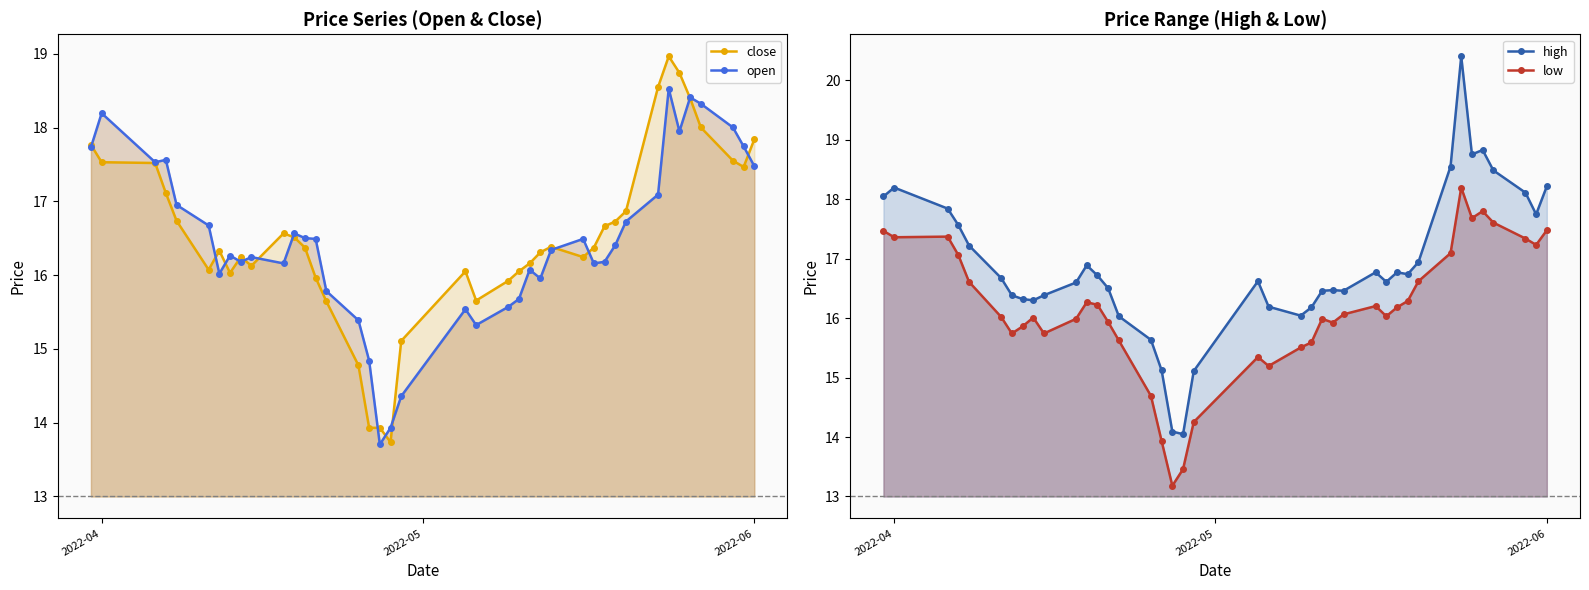

What is the difference between the maximum and minimum values in the high series?

6.4